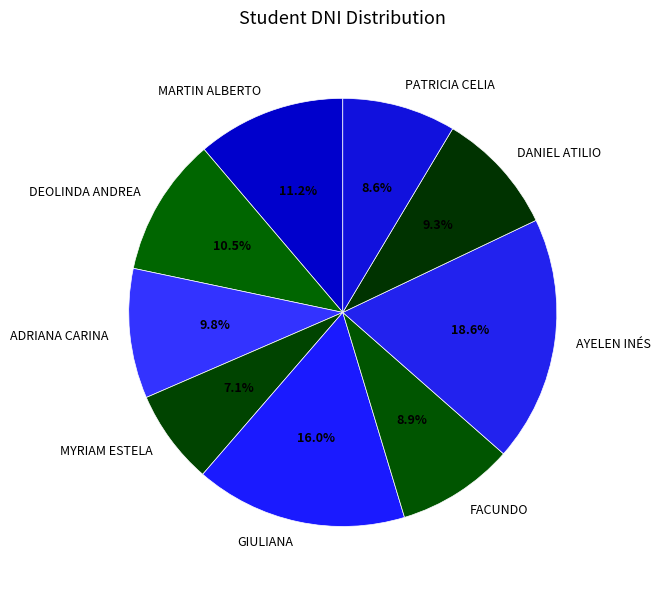

To the nearest percent, what is the difference between the MYRIAM ESTELA and DEOLINDA ANDREA slice percentages?

3%